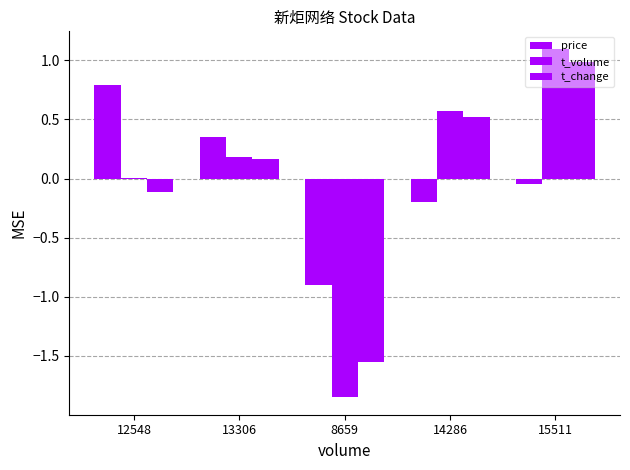

At how many categories does at least one series exceed 0?

4